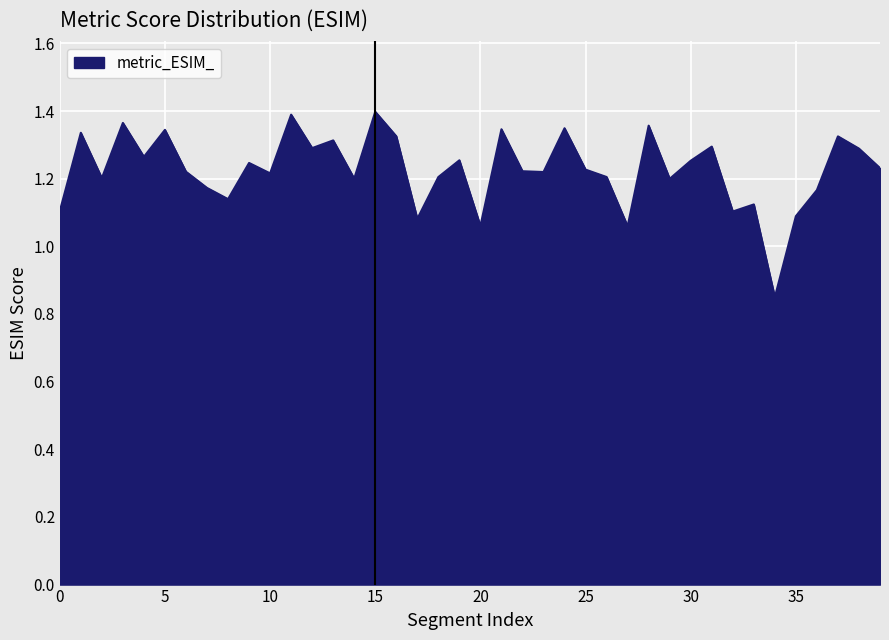

Reading left to right, transcribe all the data shown in this chart.

1.1	1.3	1.2	1.4	1.3	1.3	1.2	1.2	1.1	1.2	1.2	1.4	1.3	1.3	1.2	1.4	1.3	1.1	1.2	1.3	1.1	1.3	1.2	1.2	1.3	1.2	1.2	1.1	1.4	1.2	1.3	1.3	1.1	1.1	0.8	1.1	1.2	1.3	1.3	1.2